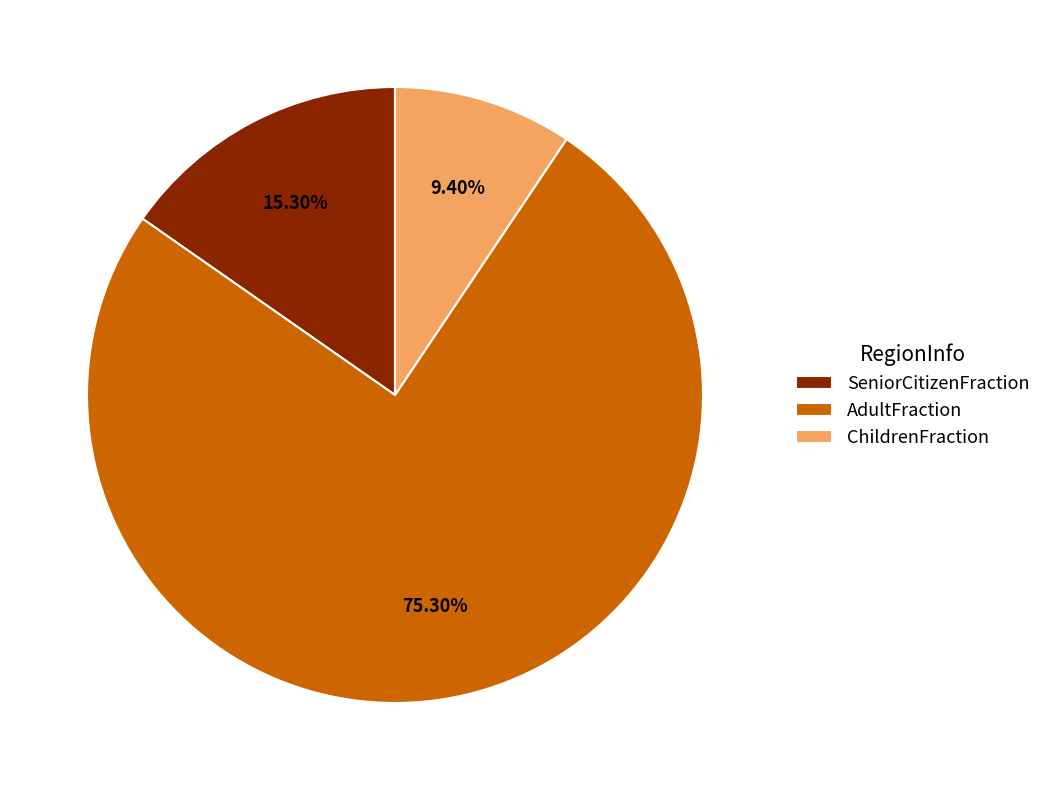

What is the largest slice in the pie chart?

AdultFraction